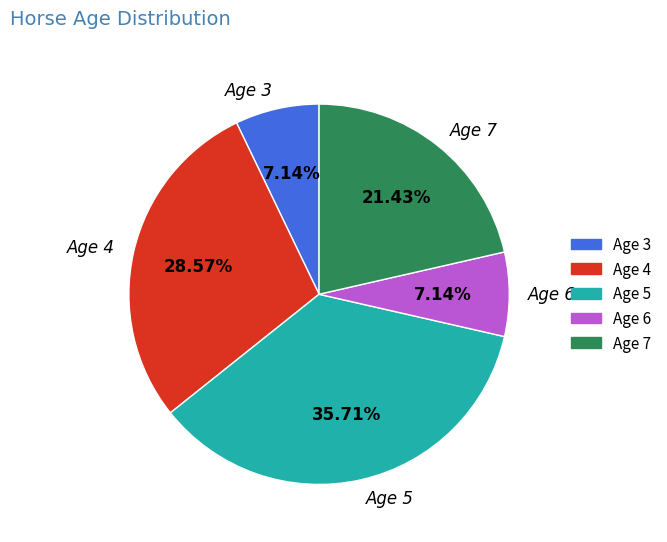

Combined, do Age 6 and Age 3 account for over 50%?

No